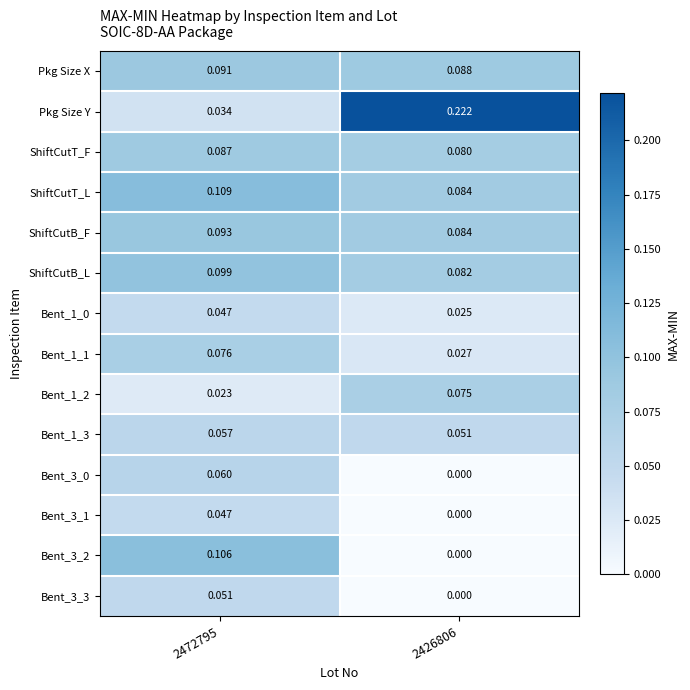

Which series has the largest total across all categories?

Pkg Size Y